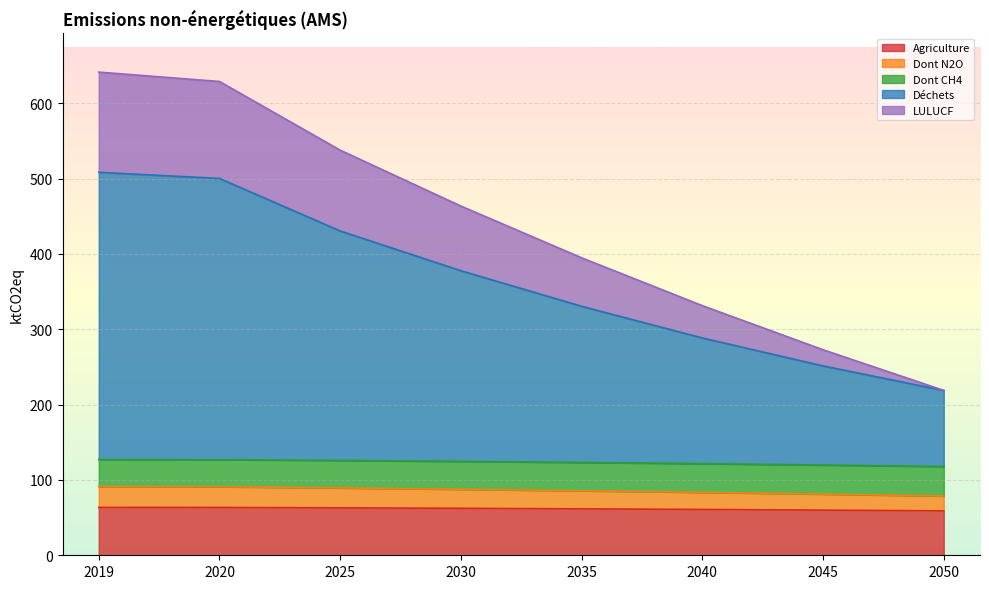

What is the minimum value for Agriculture?

58.9